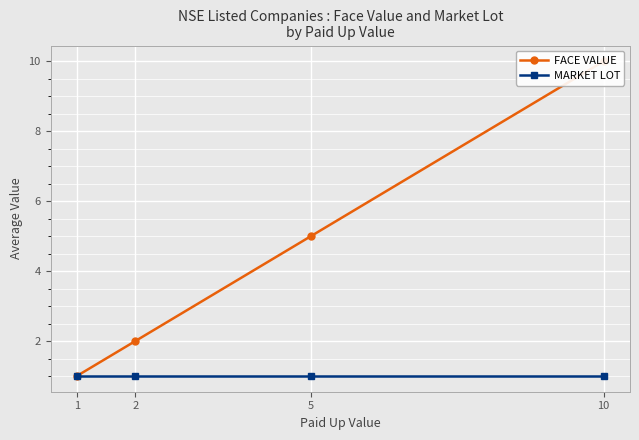

Reading right to left, extract all data points from this chart.

FACE VALUE: 10=10	5=5	2=2	1=1
MARKET LOT: 10=1	5=1	2=1	1=1